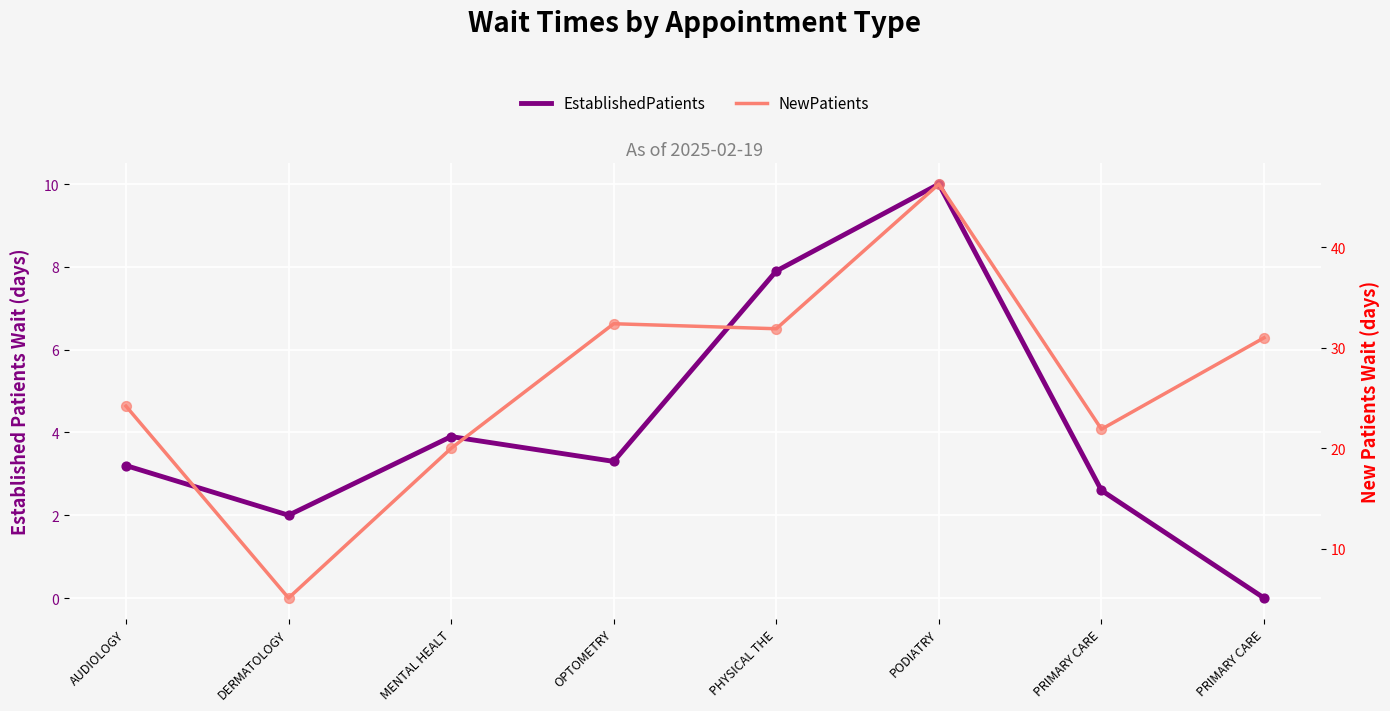

Which series has the widest spread of Y values?

NewPatients